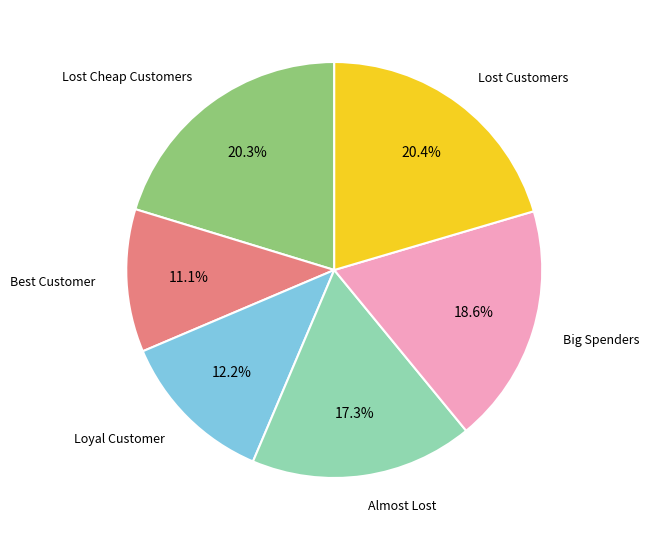

Is there any slice that represents more than half of the pie?

No